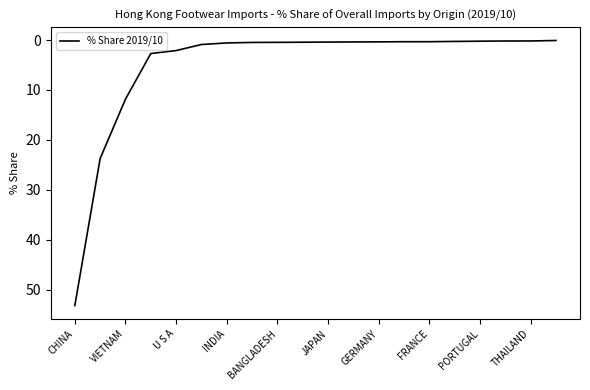

What is the maximum value shown in the chart?

53.2